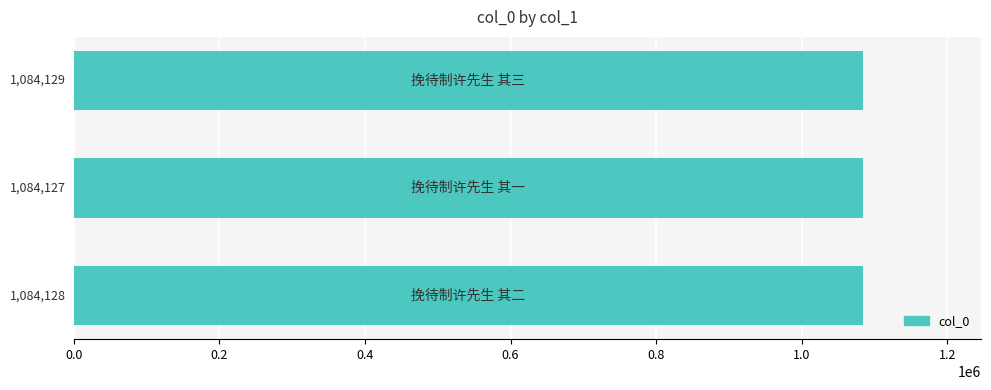

Count the number of categories in the chart.

3